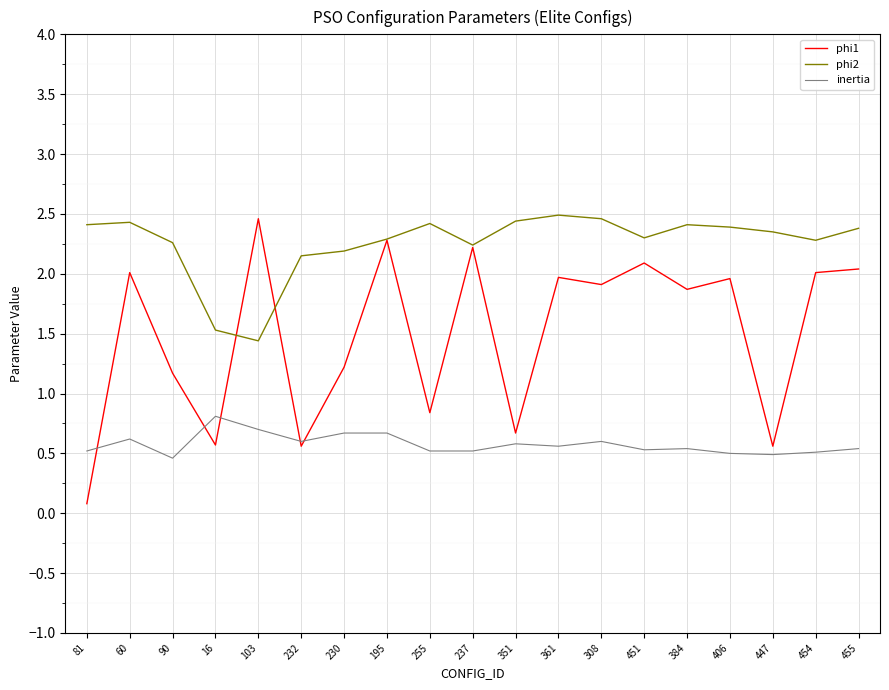

The phi1 series shows 3.4 at 454. True or false?

False